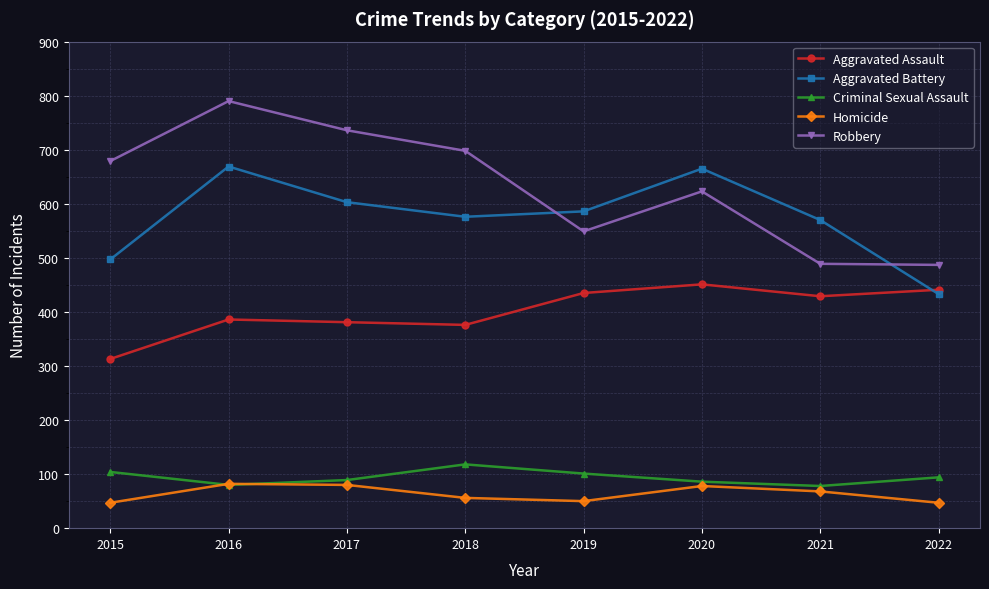

The Homicide series shows 56 at 2018. True or false?

True